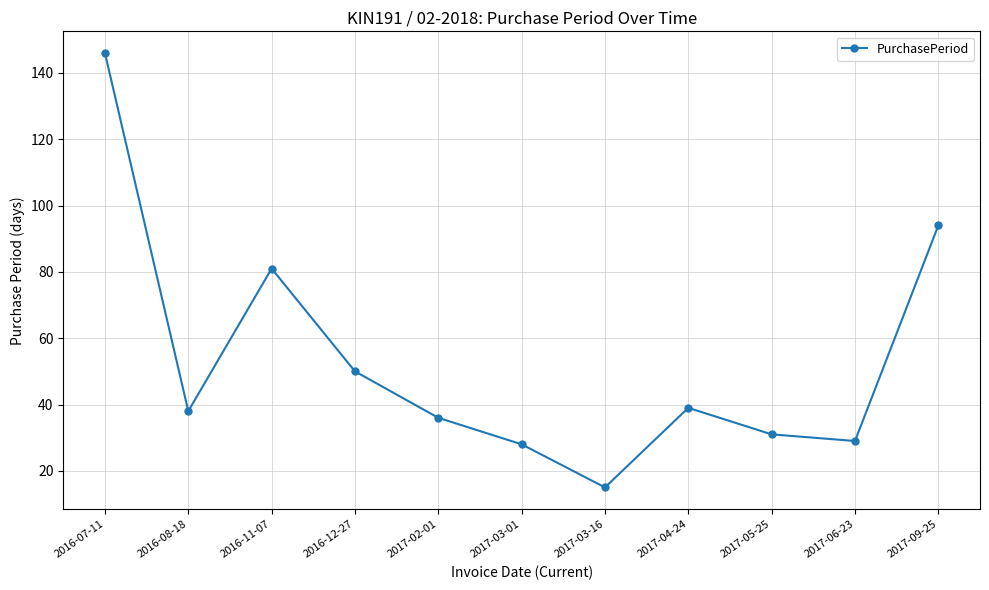

What is the ratio of the value at 2017-04-24 to the value at 2016-08-18?

1.0